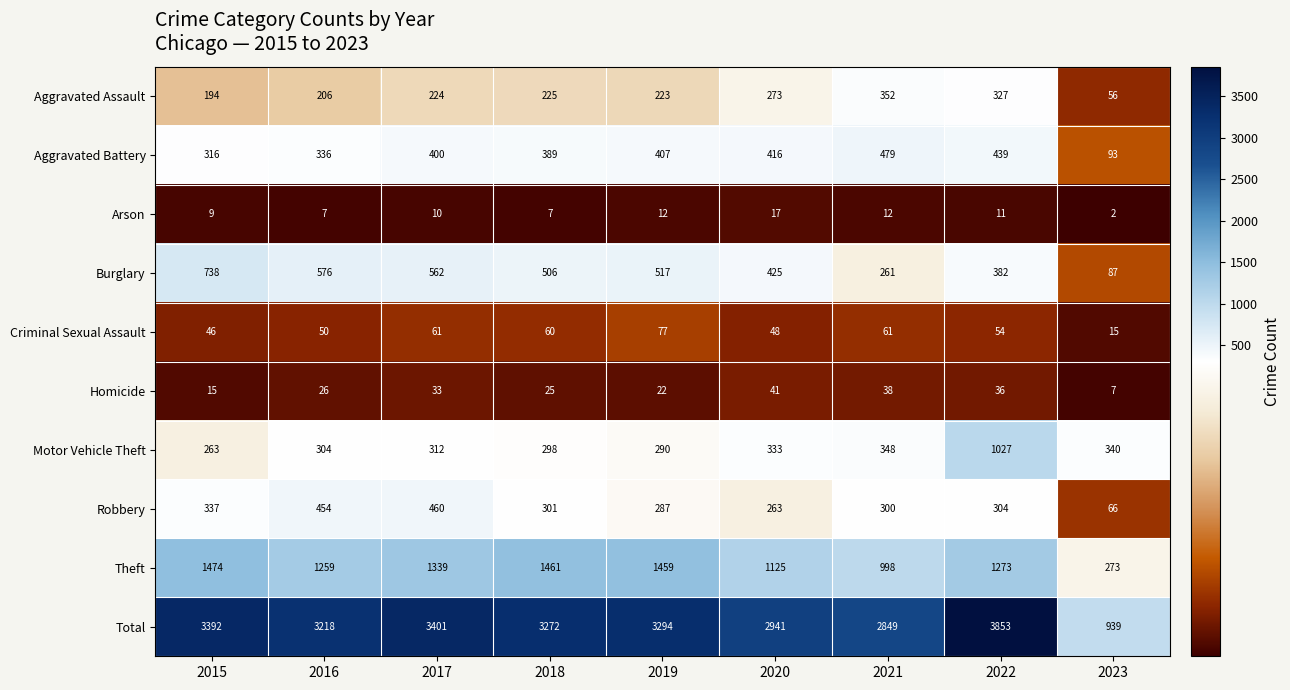

Which category has the lowest value across all series?

2023